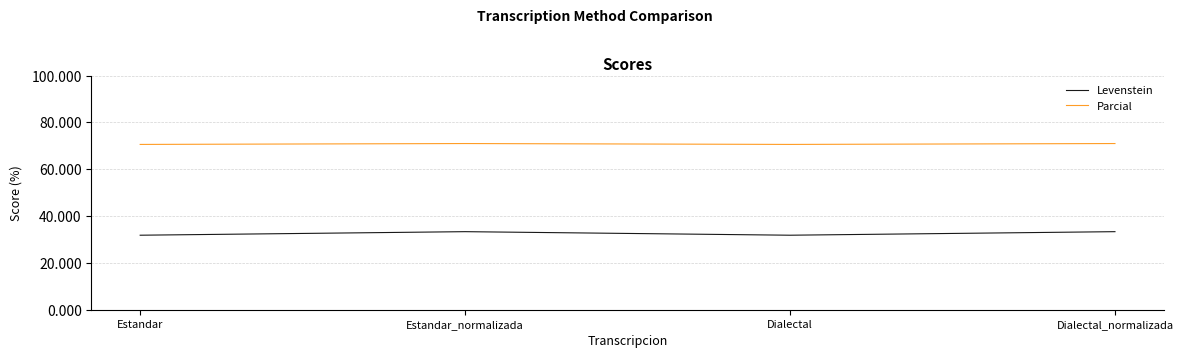

Is the value of Parcial at Estandar greater than the value of Levenstein at Dialectal?

Yes